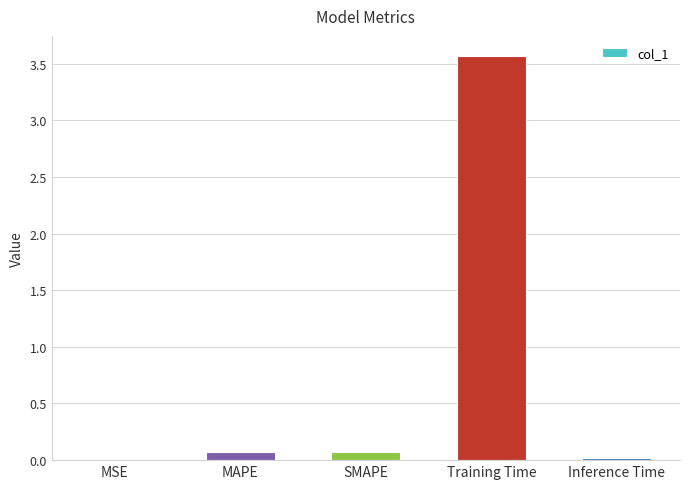

Is it true that the value at SMAPE is 0.1?

True